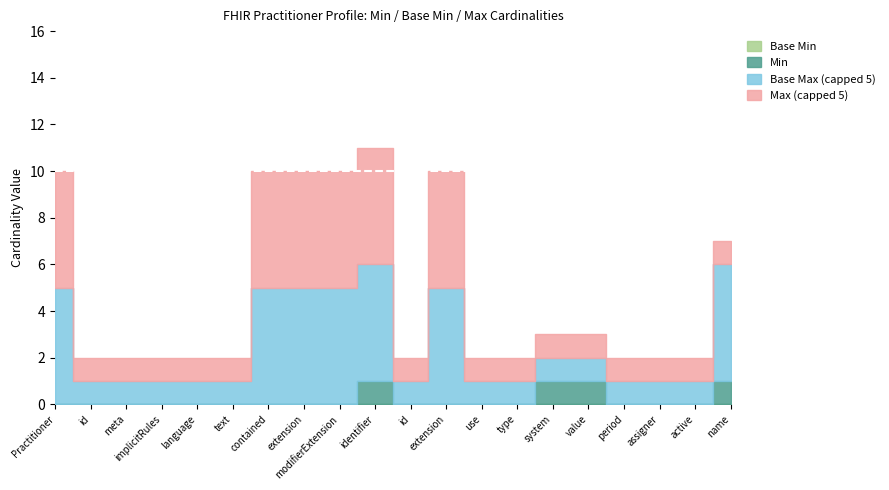

Count the Min values in the range 0 to 1.

20